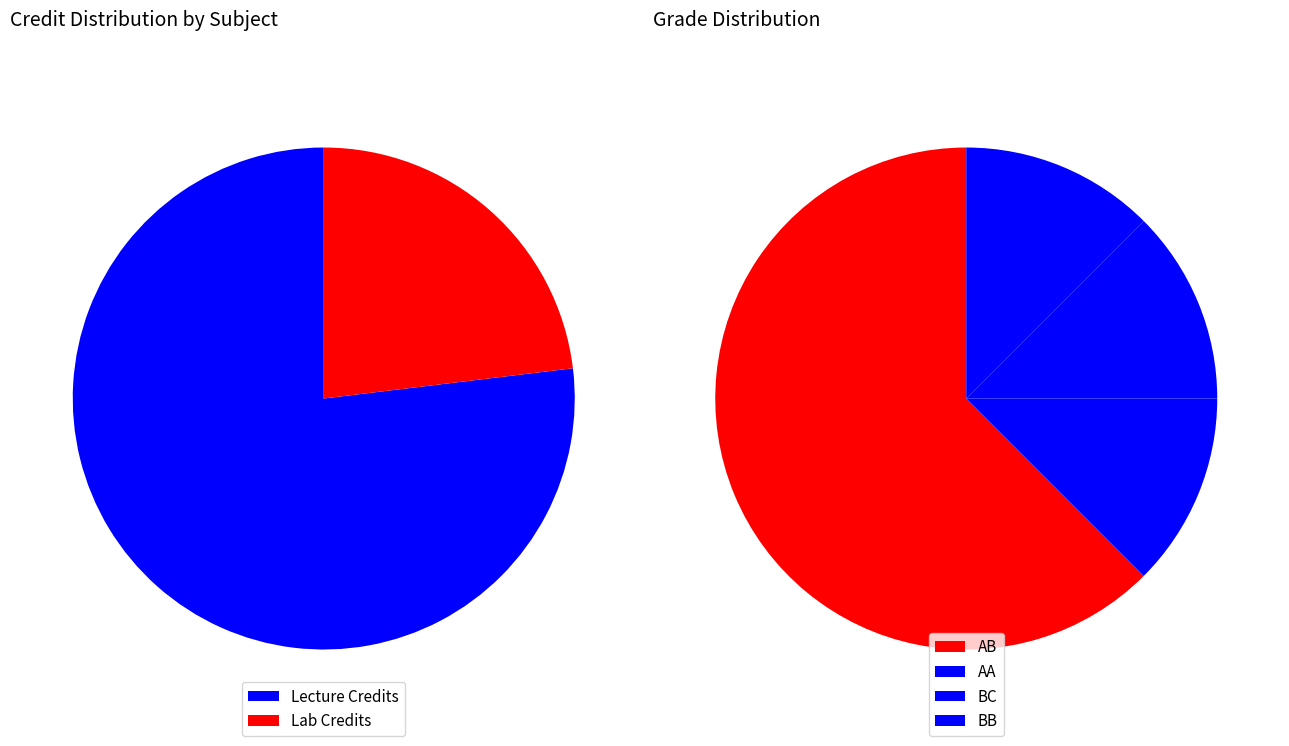

How much of the chart is everything except 3?

87.5%